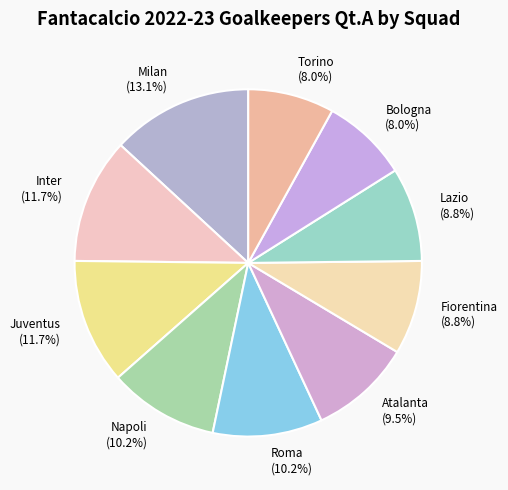

To the nearest percent, what percentage of the pie is Lazio?

9%